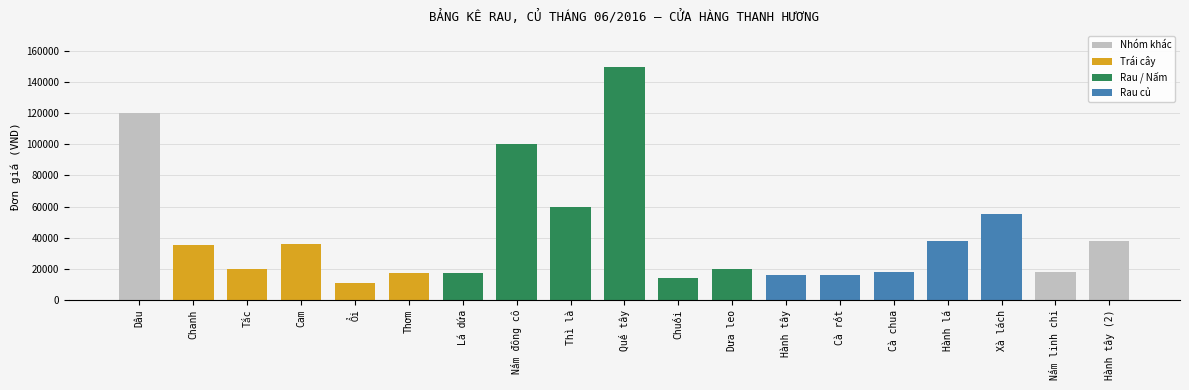

What is the difference between the maximum and minimum values?

139000